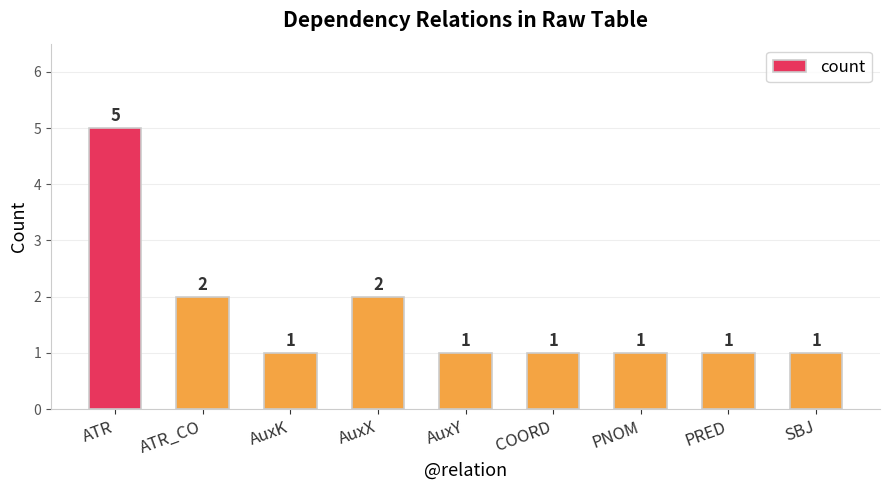

What is the average value?

2